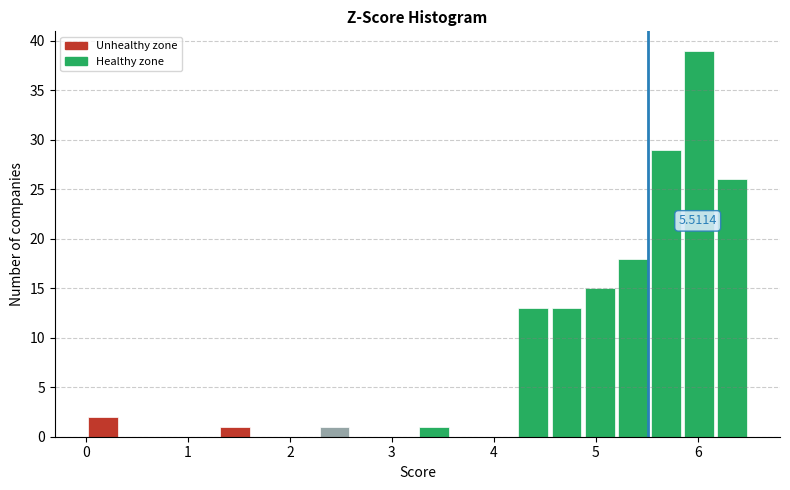

Around what value on the x-axis is the tallest bar? Give the approximate position of its centre, as read against the axis.

6.0